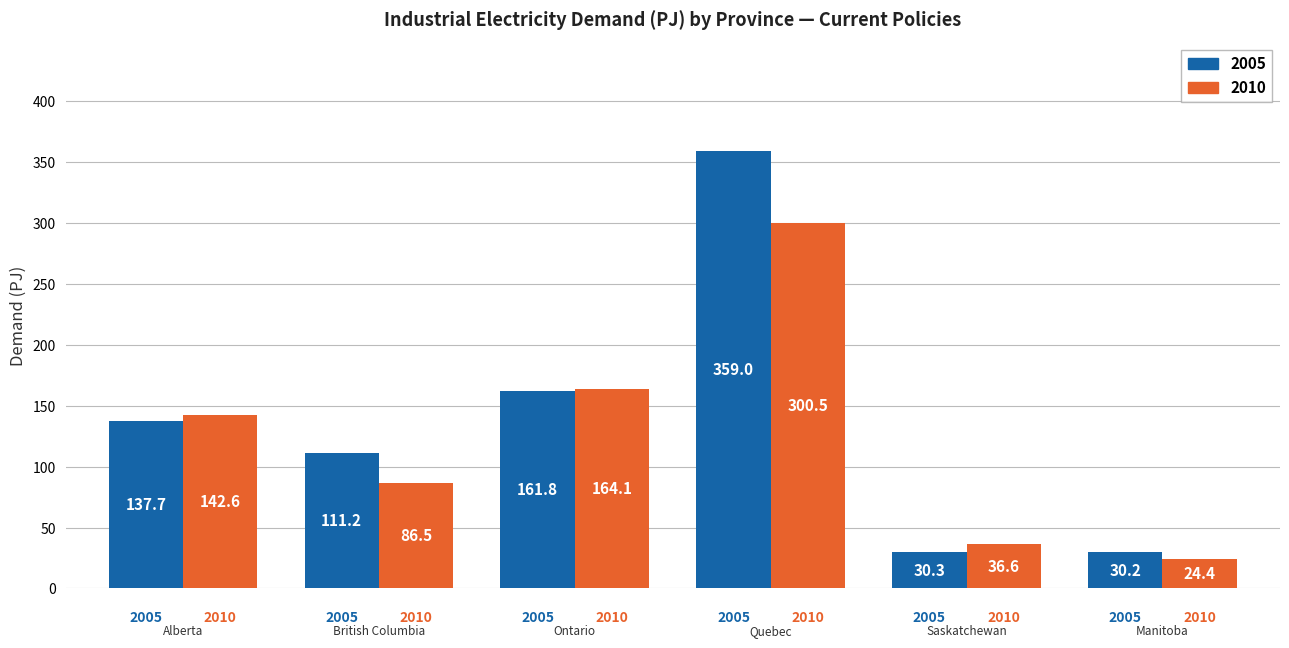

How many distinct data groups are displayed?

2